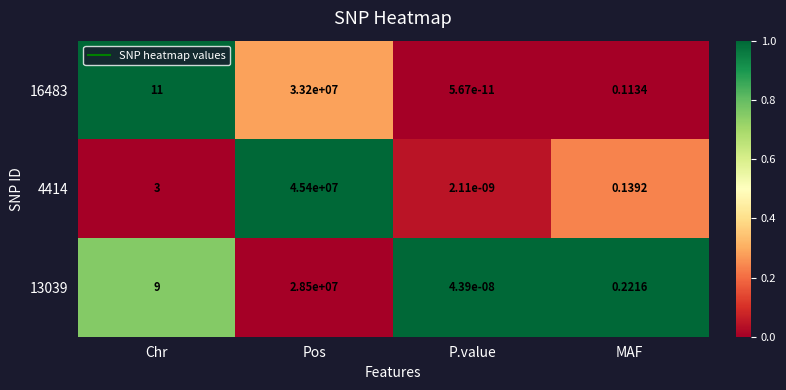

Which label corresponds to the smallest value in the chart?

P.value